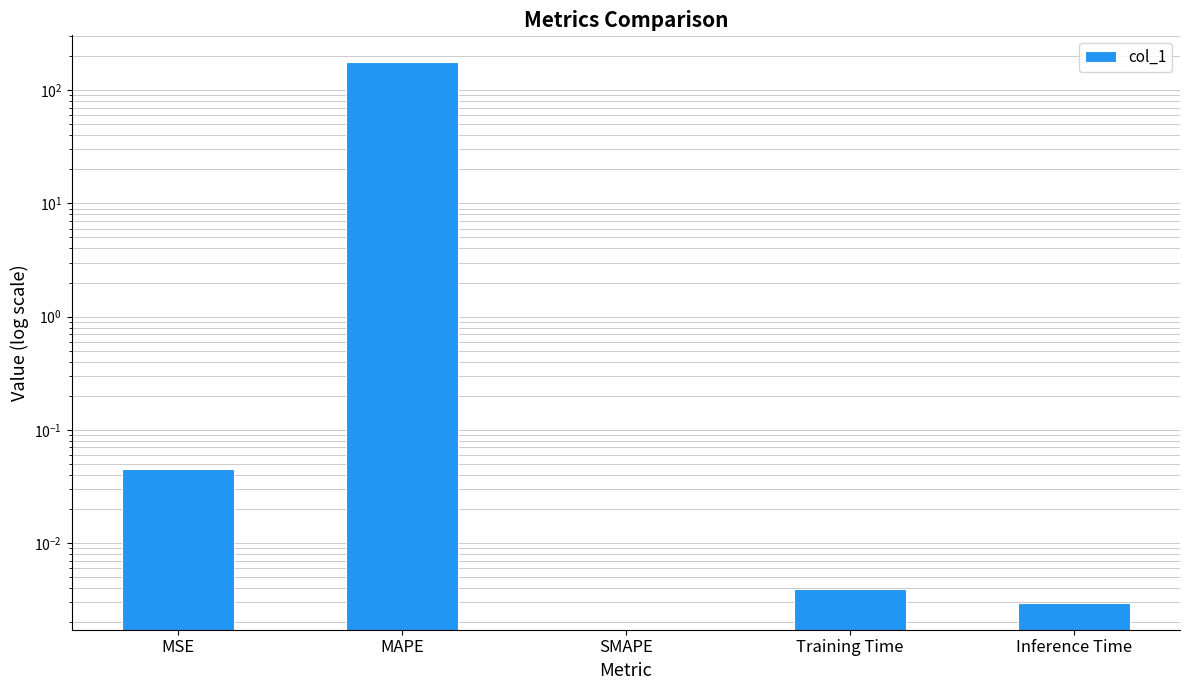

List the labels in order of value, largest first.

MAPE, MSE, Training Time, Inference Time, SMAPE